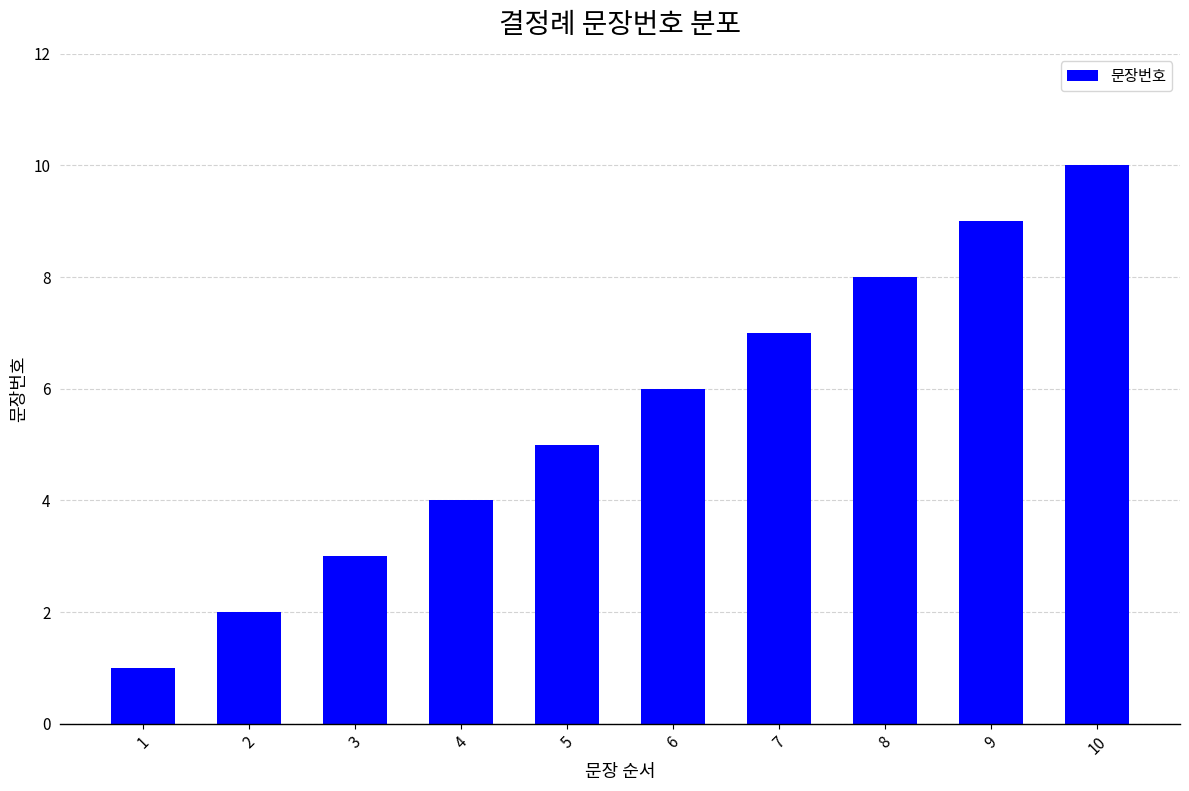

Is it true that the value at 3 is 3?

True